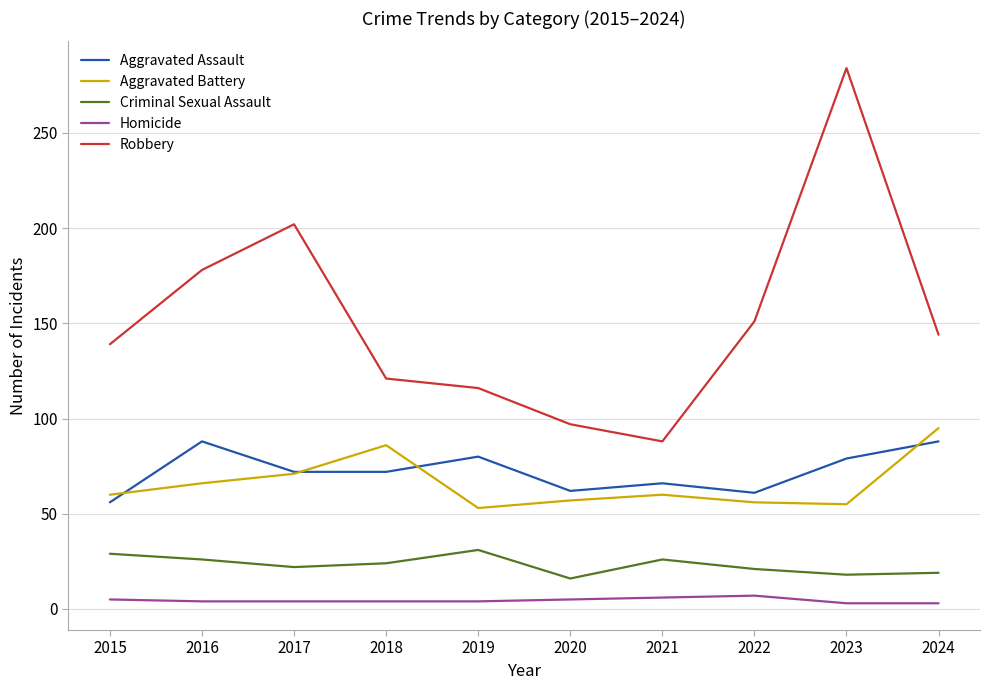

Which category has the highest value across all series?

2023